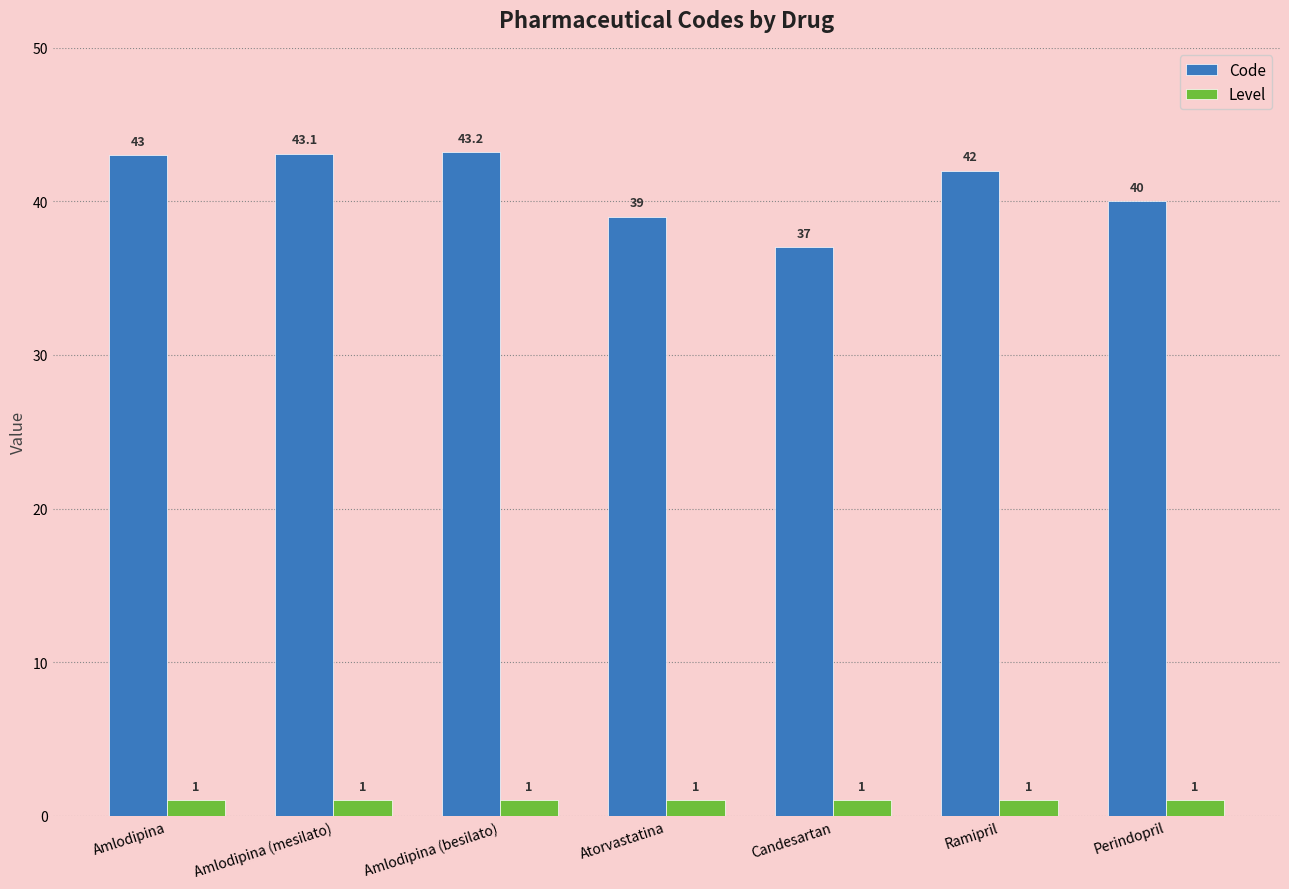

List the series in order of their peak value, lowest first.

Level, Code